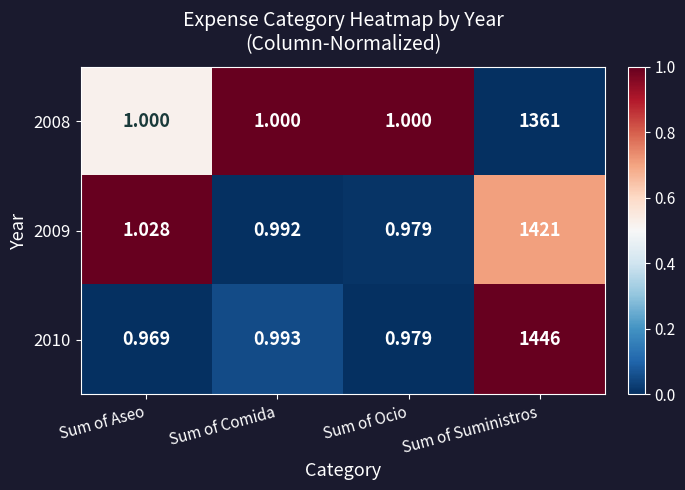

How many values in the 2008 series exceed 1?

1